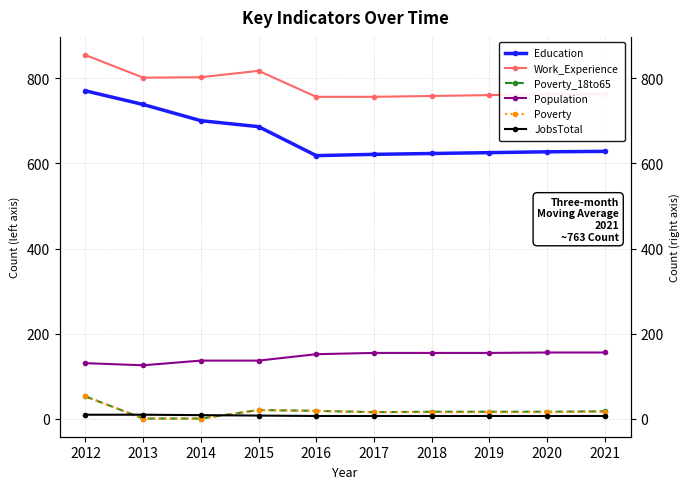

True or false: Population and Poverty_18to65 cross at least once.

False